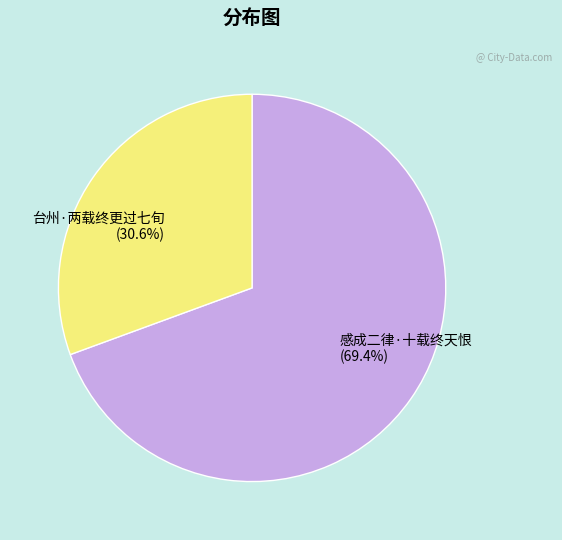

To the nearest percent, what is the difference between the largest and smallest slice percentages?

39%